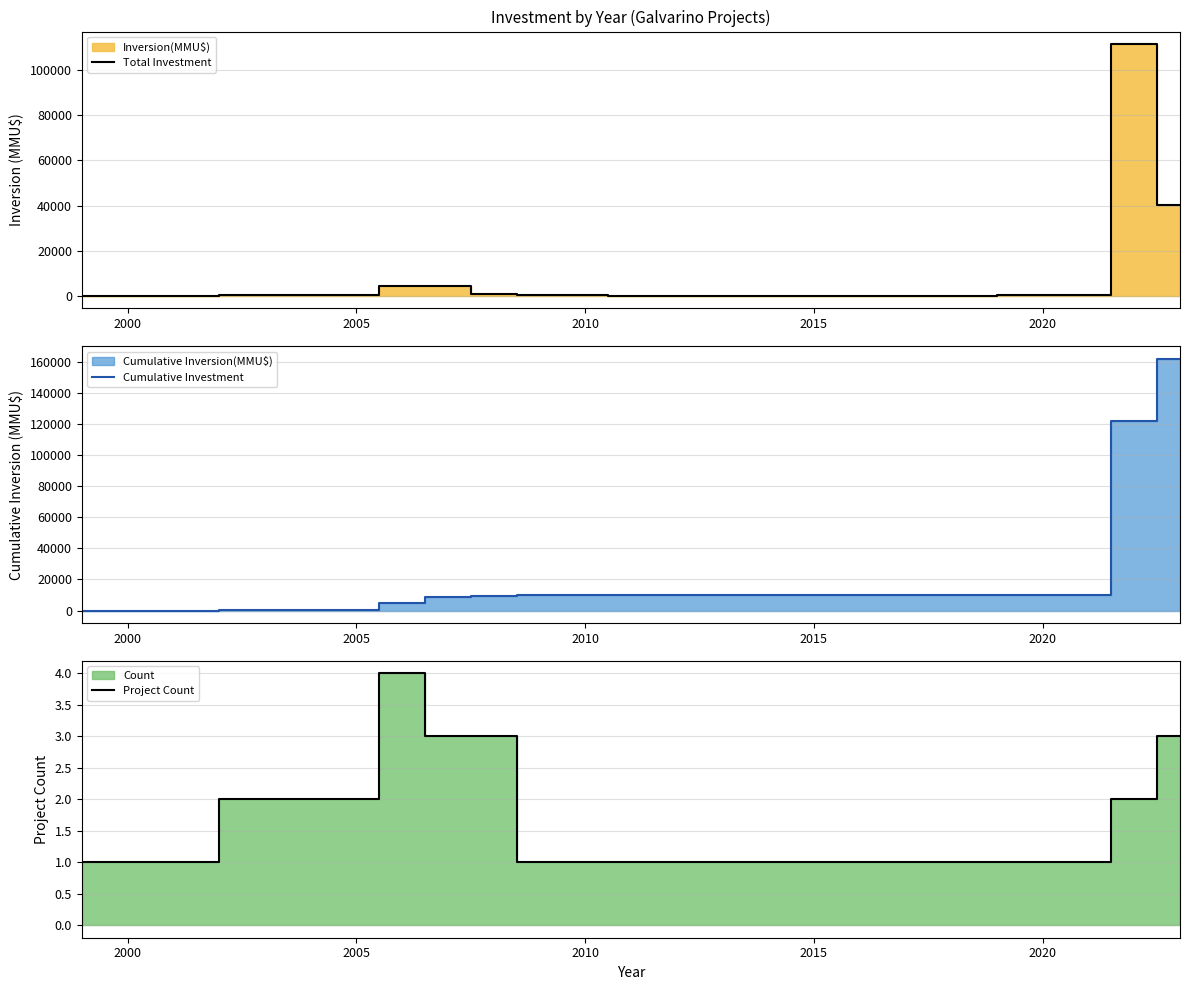

Is the value of Total Investment at 8 greater than the value of Cumulative Investment at 8?

No